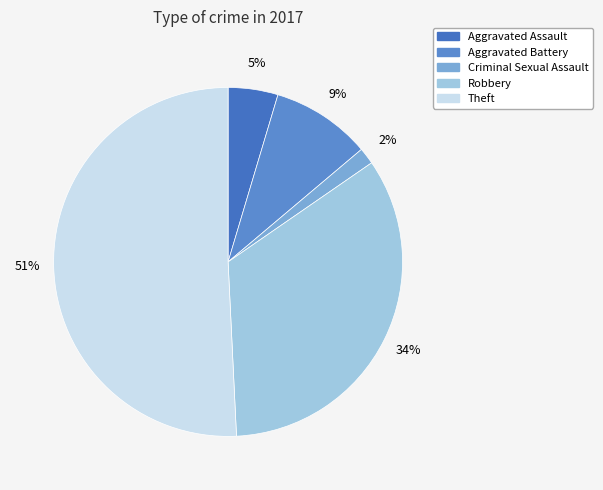

Is it true that Aggravated Battery is 24% of the pie?

False